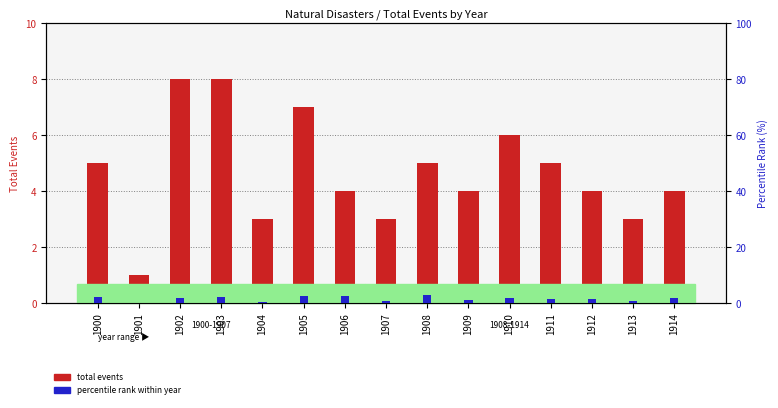

List the series in order of their overall mean, highest first.

total events, percentile rank within year